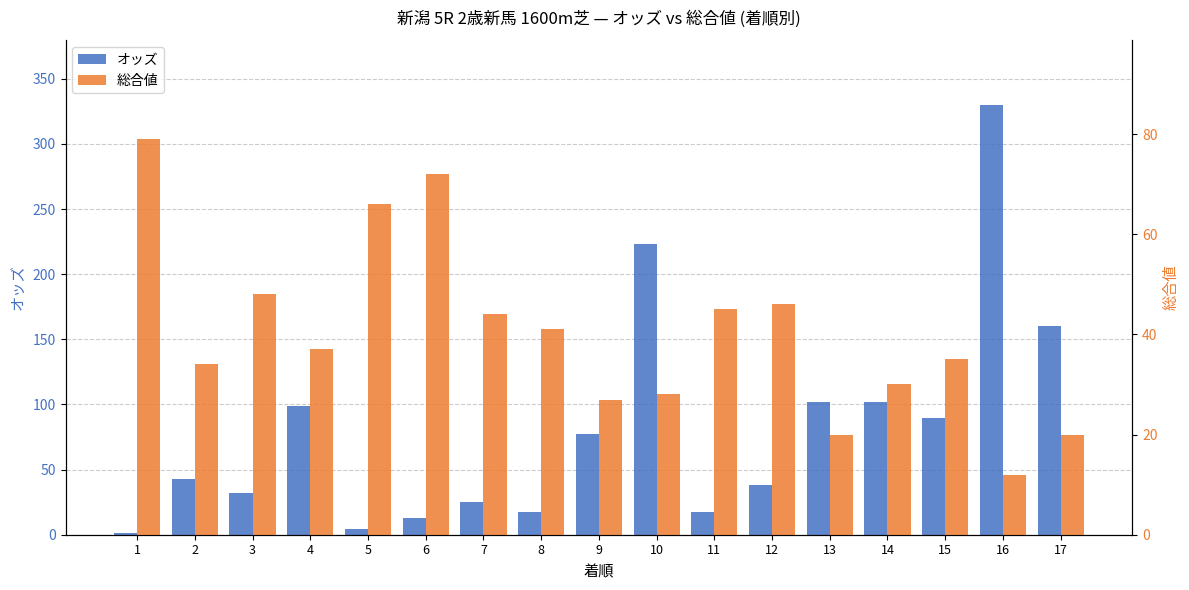

What is the lowest value of the オッズ series?

1.7